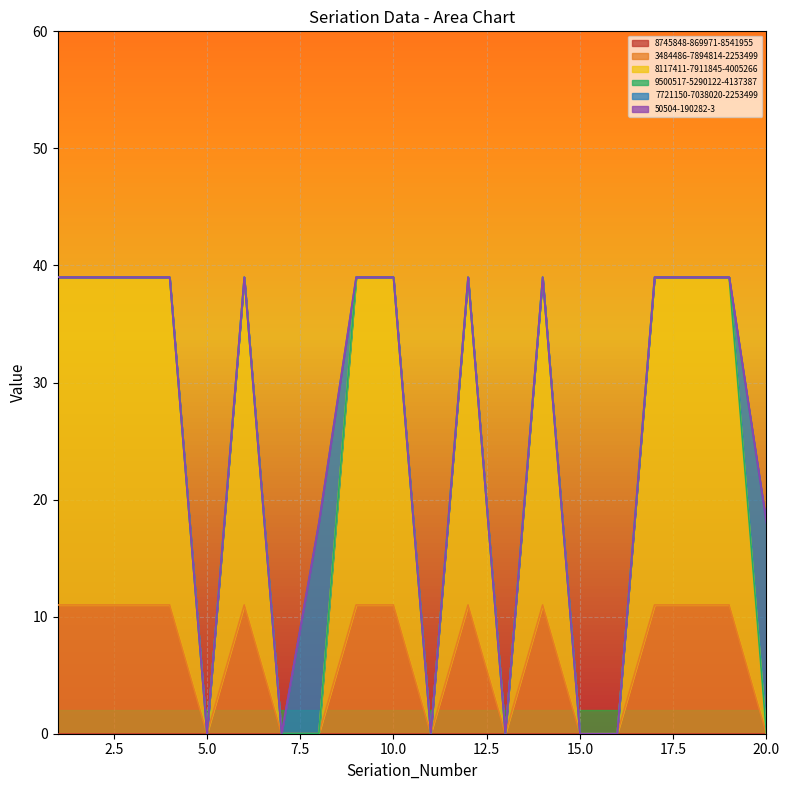

Which series has the largest range (max minus min)?

8117411-7911845-4005266